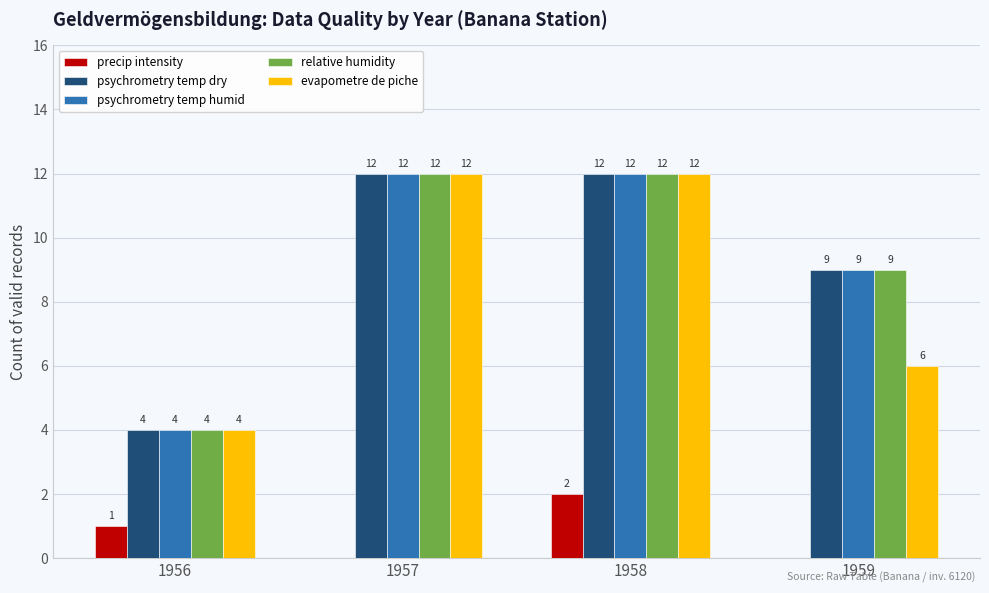

Read the psychrometry temp humid value at 1956.

4